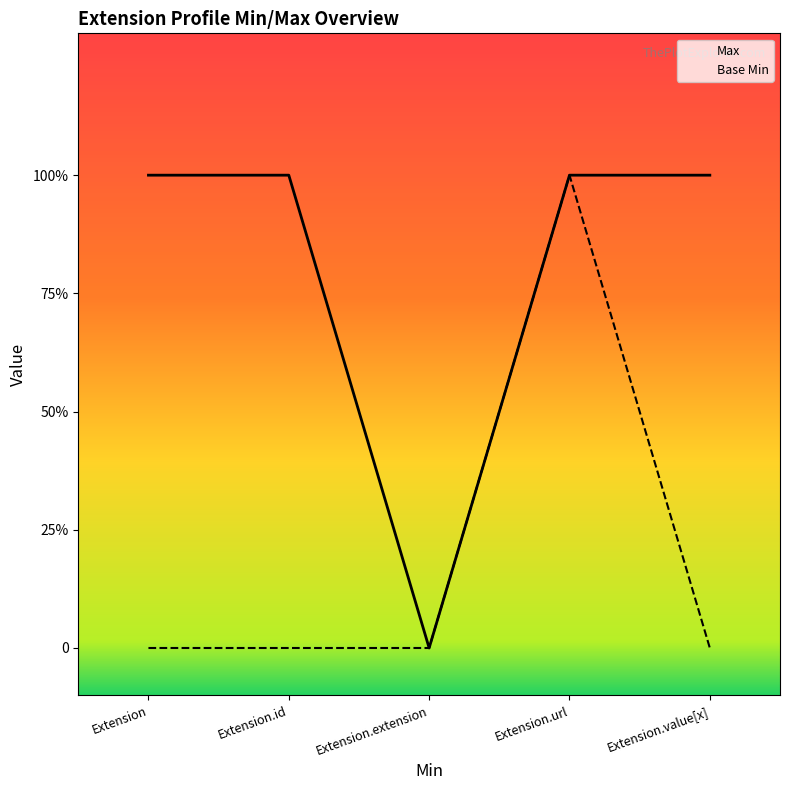

Reading right to left, transcribe all the data shown in this chart.

Max: Extension.value[x]=1	Extension.url=1	Extension.extension=0	Extension.id=1	Extension=1
Base Min: Extension.value[x]=0	Extension.url=1	Extension.extension=0	Extension.id=0	Extension=0